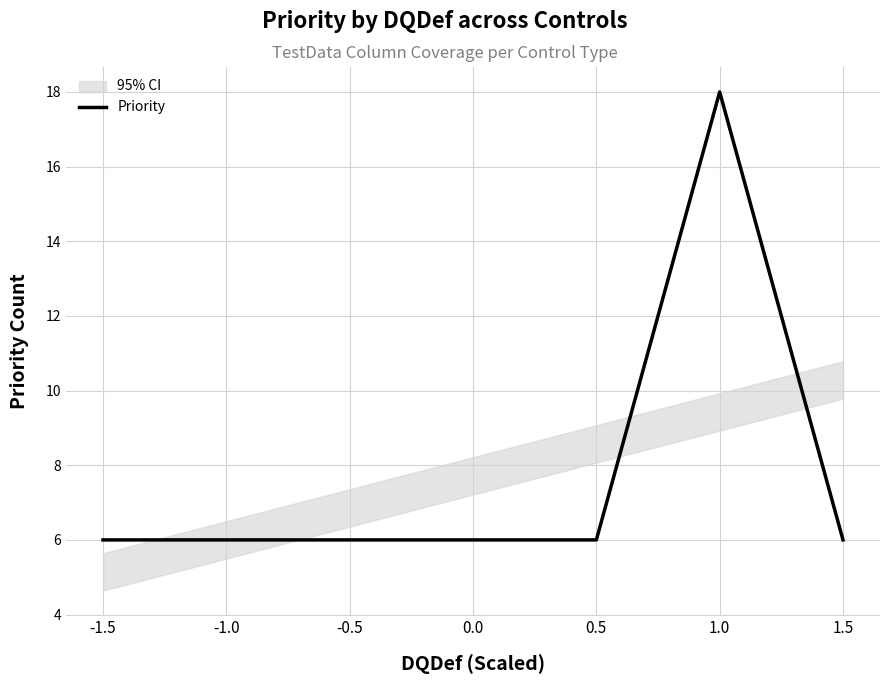

What is the smallest value displayed?

6